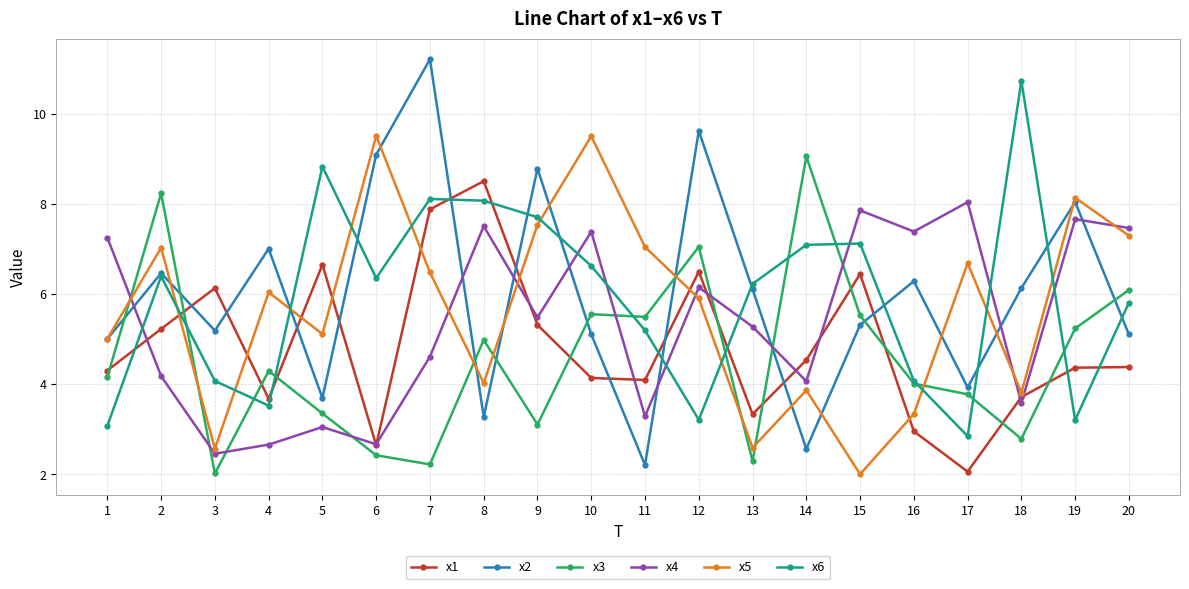

List the series in order of their peak value, highest first.

x2, x6, x5, x3, x1, x4